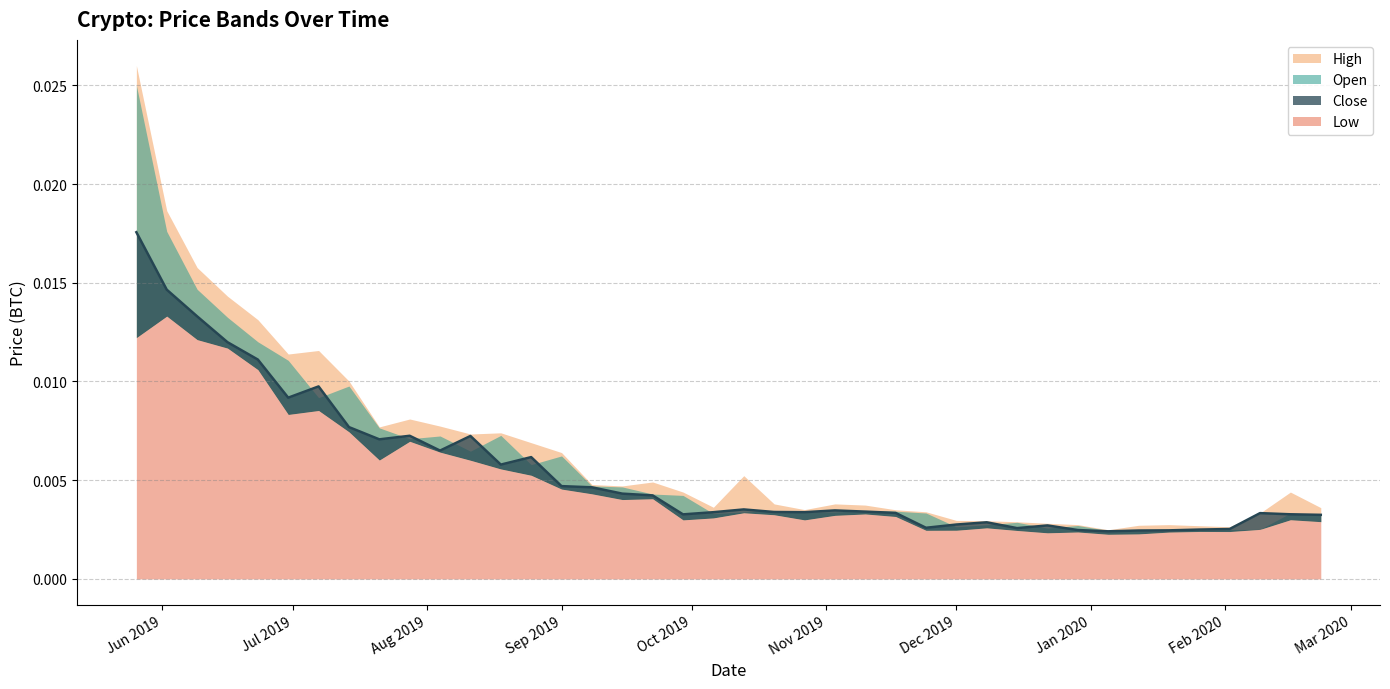

At how many categories does at least one series exceed 0?

40